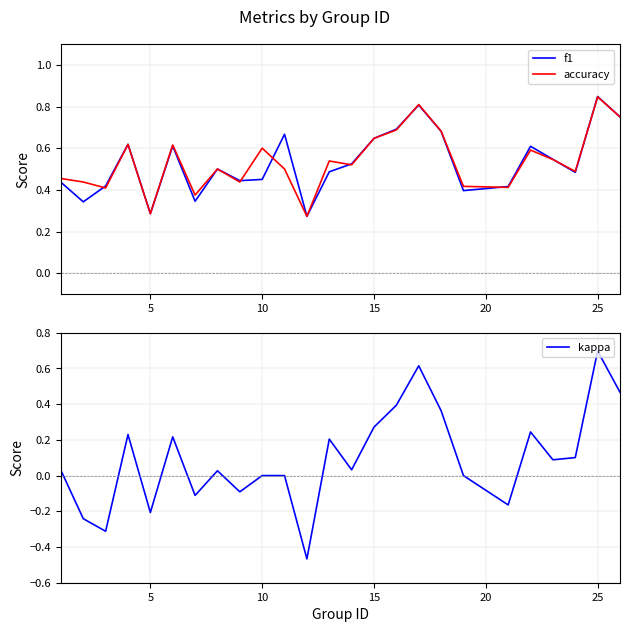

Is this an area chart (filled region under the line)?

No